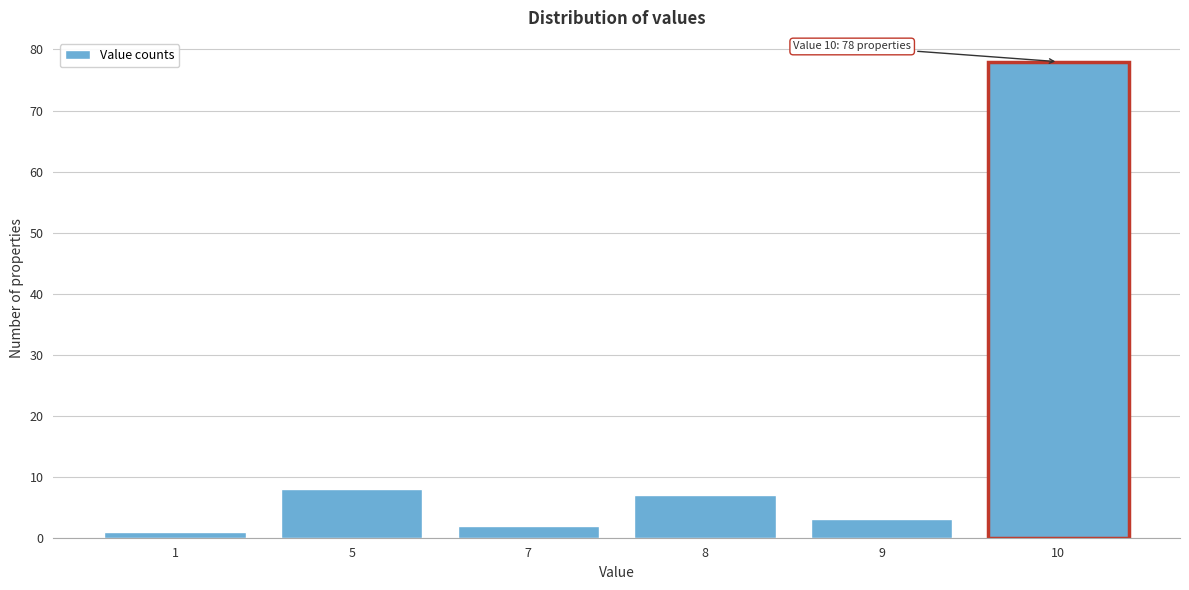

Reading left to right, list all the values displayed in this chart.

1=1	5=8	7=2	8=7	9=3	10=78